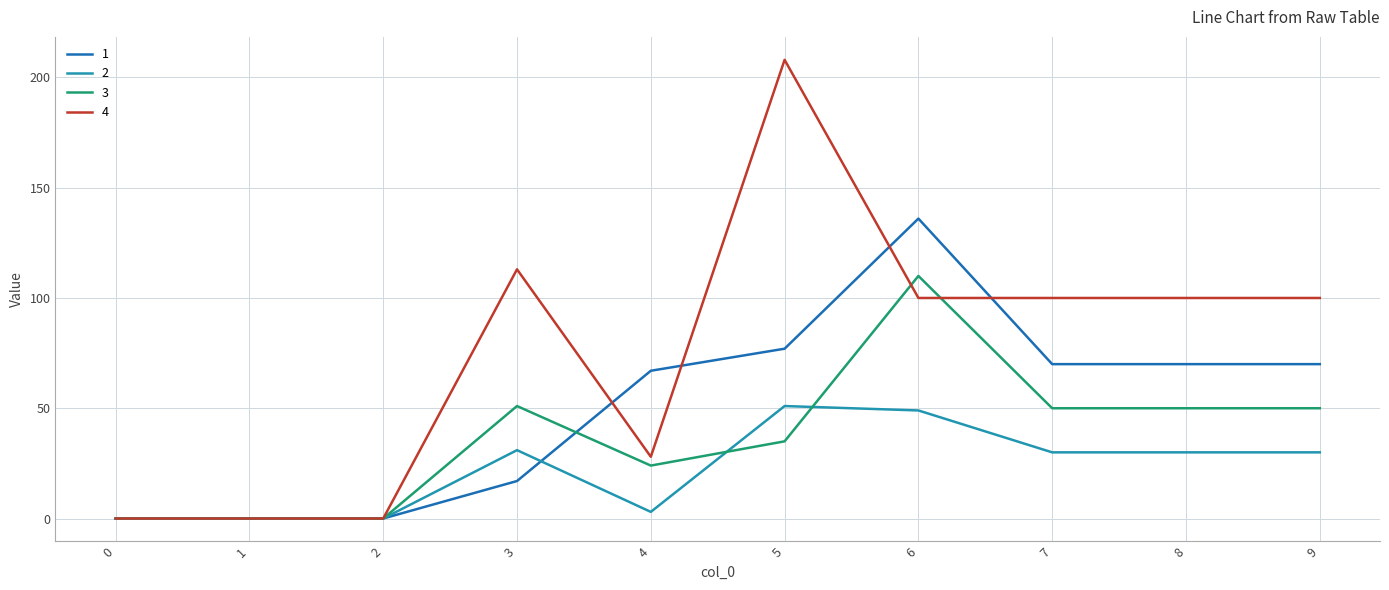

What is the sum of all 2 values?

224